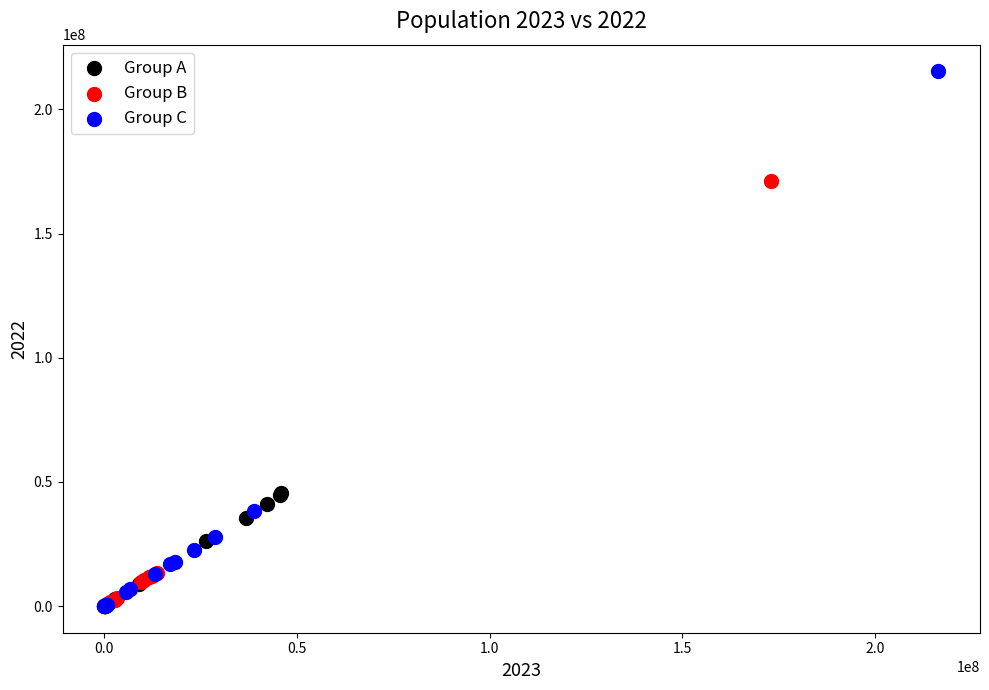

Which series has the largest Y range (max minus min)?

Group C